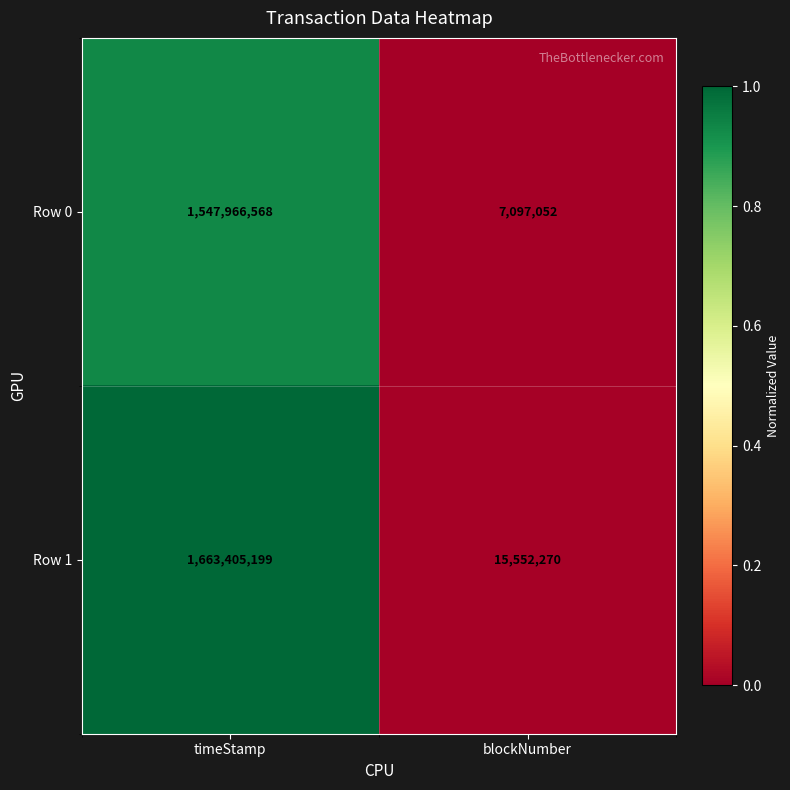

Reading right to left, what are all the values shown in this chart?

Row 0: blockNumber=7097052	timeStamp=1547966568
Row 1: blockNumber=15552270	timeStamp=1663405199